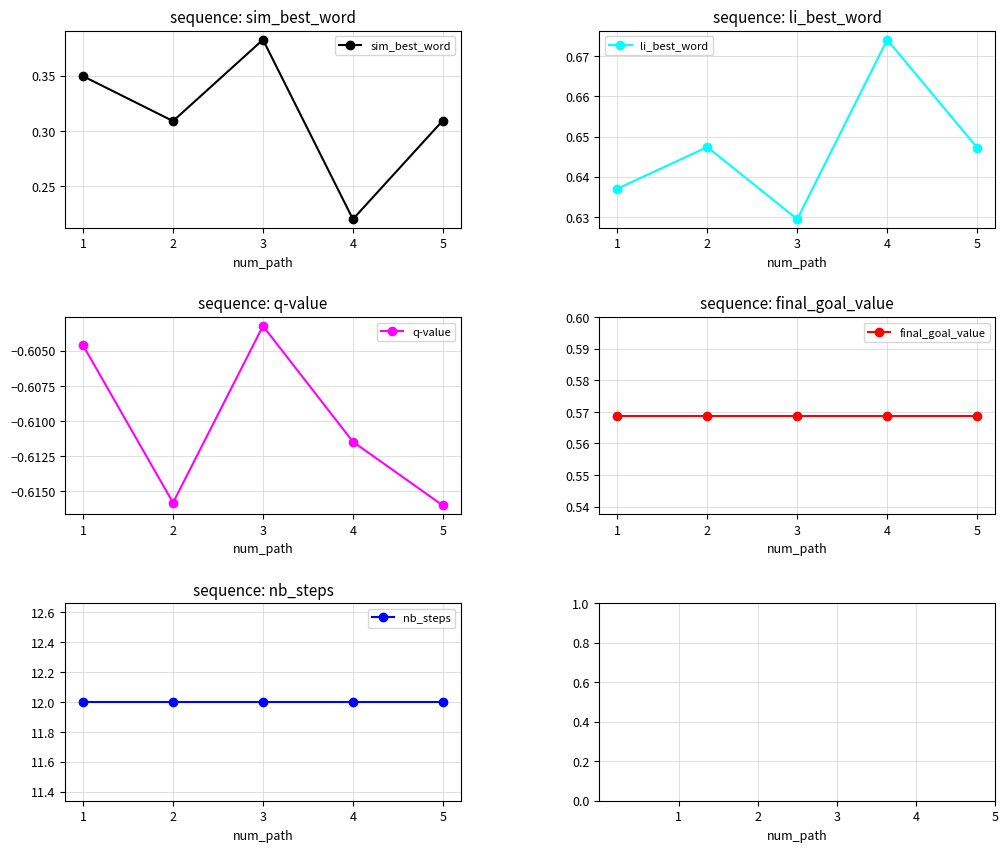

What is the value of the final_goal_value point at the 2nd from the left?

0.6